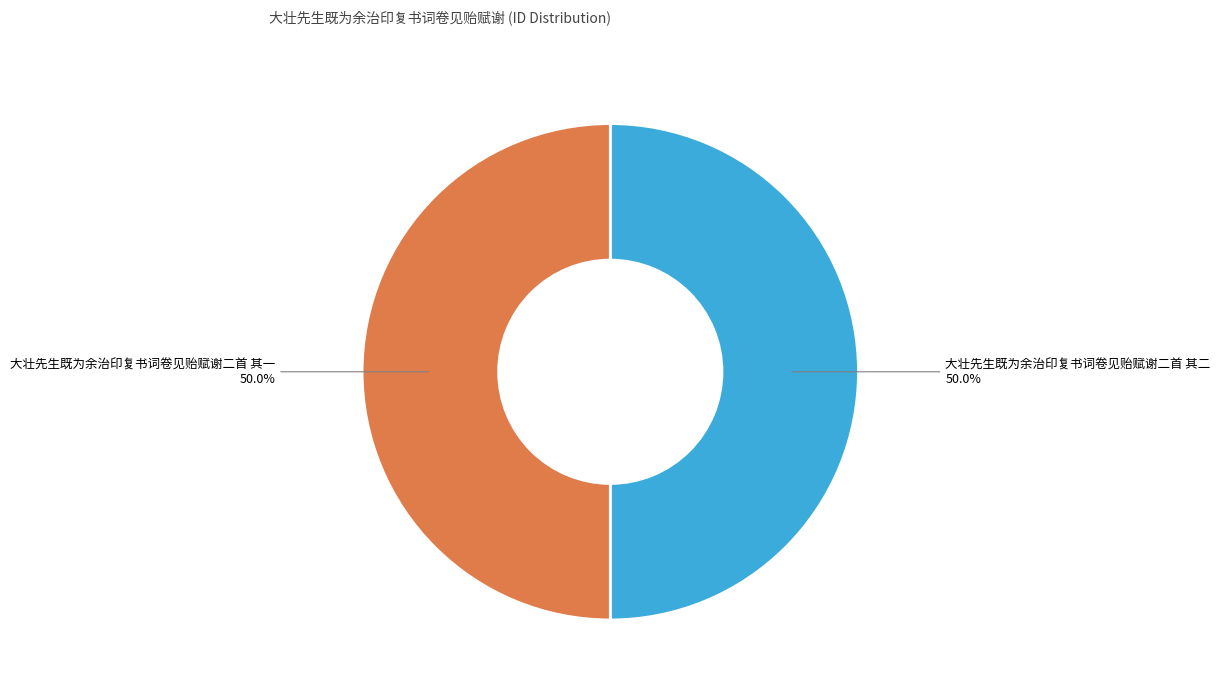

The 大壮先生既为余治印复书词卷见贻赋谢二首 其一 slice represents 57% of the pie. True or false?

False